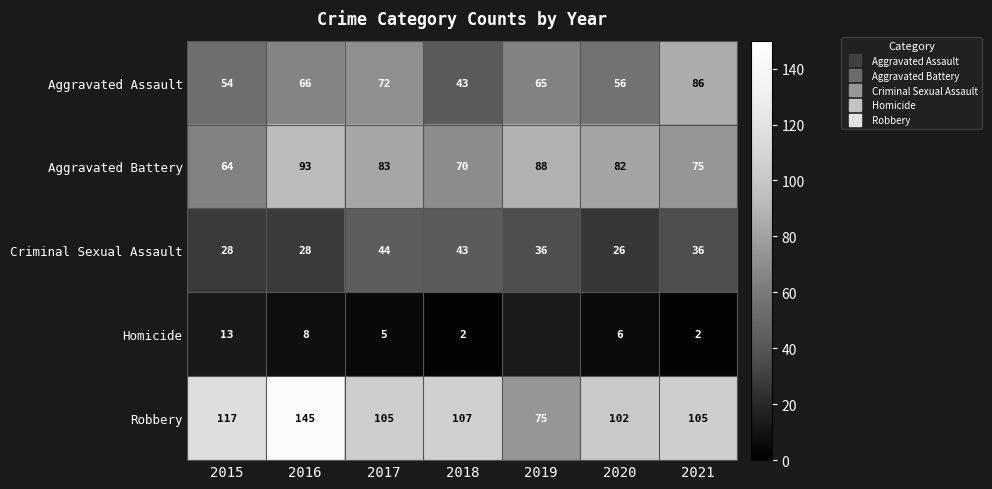

What is the sum of all Criminal Sexual Assault values?

241.0